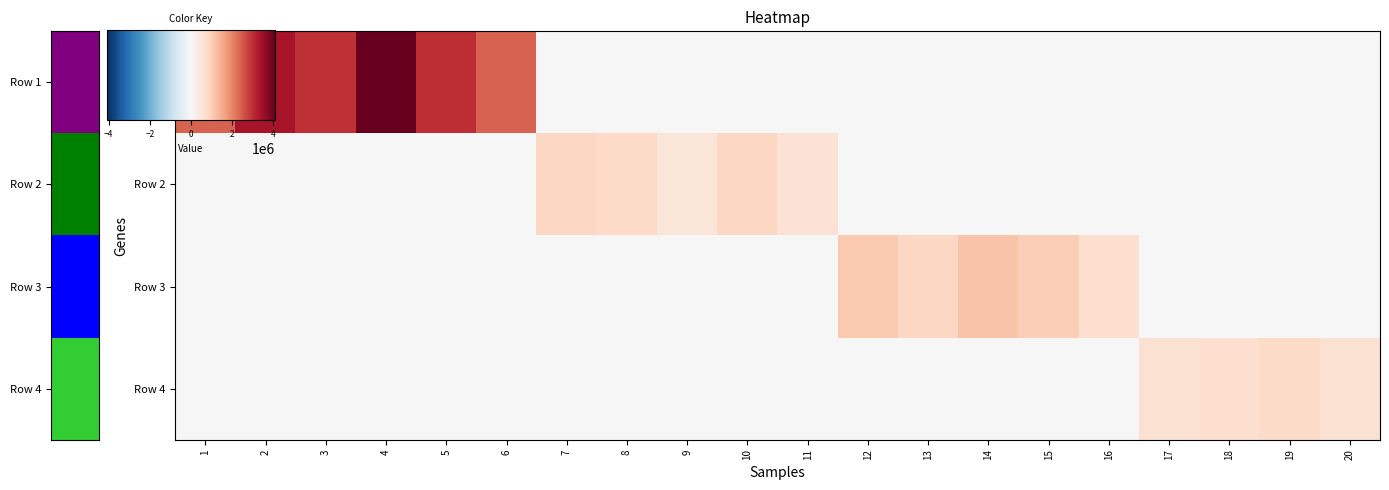

At which category is the sum across all series the highest?

4